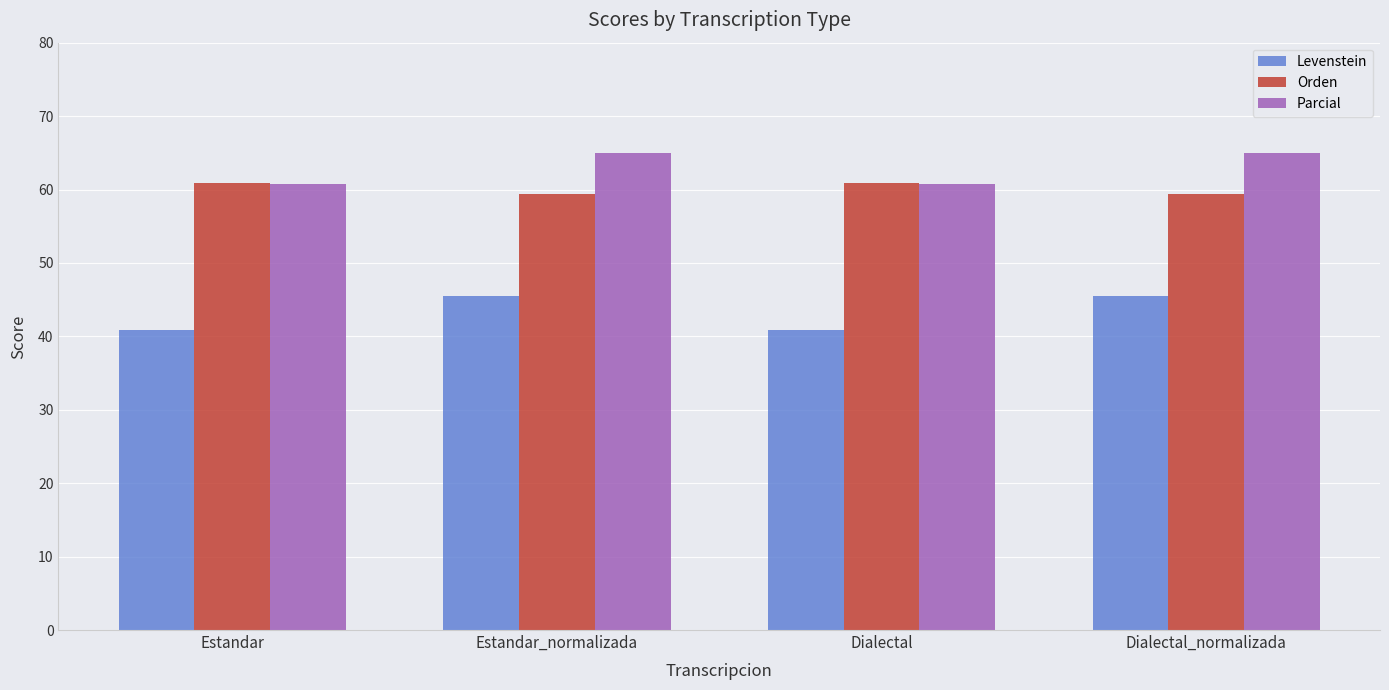

Reading left to right, transcribe all the data shown in this chart.

Levenstein: Estandar=40.9	Estandar_normalizada=45.5	Dialectal=40.9	Dialectal_normalizada=45.5
Orden: Estandar=60.9	Estandar_normalizada=59.3	Dialectal=60.9	Dialectal_normalizada=59.3
Parcial: Estandar=60.8	Estandar_normalizada=65.0	Dialectal=60.8	Dialectal_normalizada=65.0